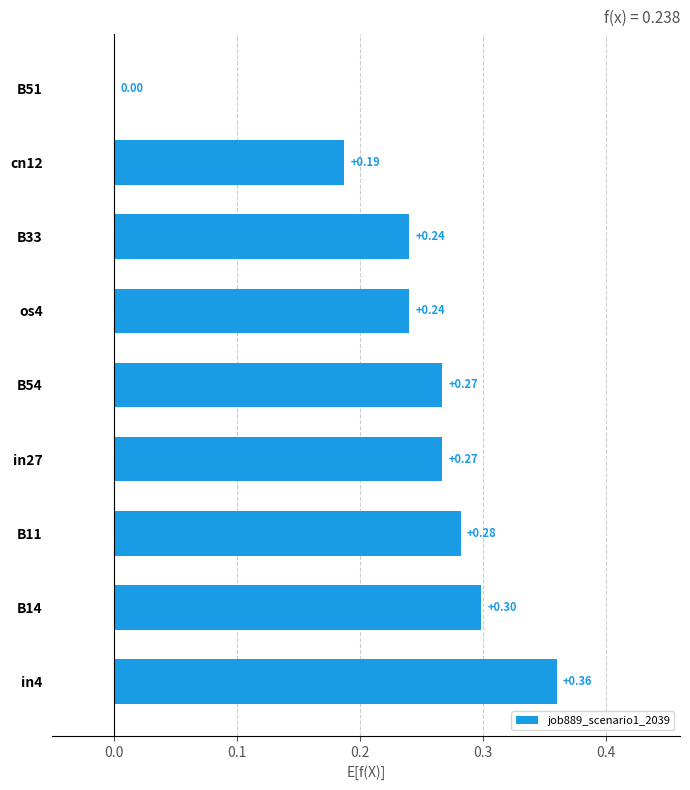

Which has a higher value, B33 or B51?

B33